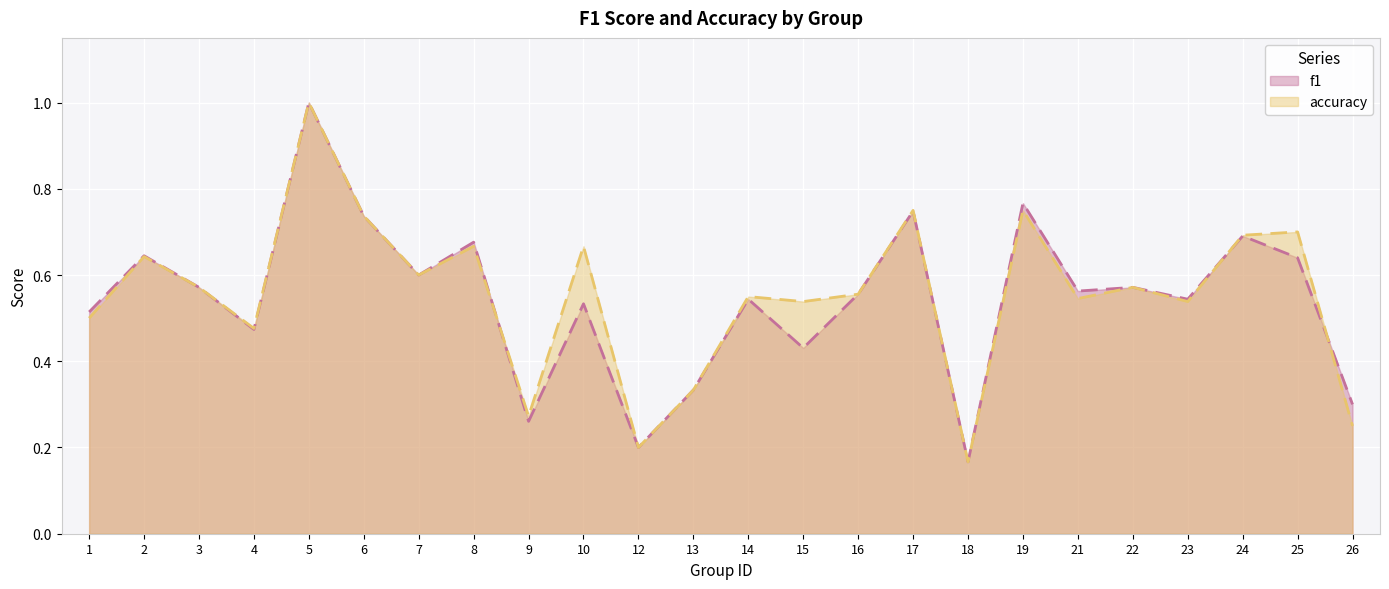

At which label is f1 closest to 0?

18